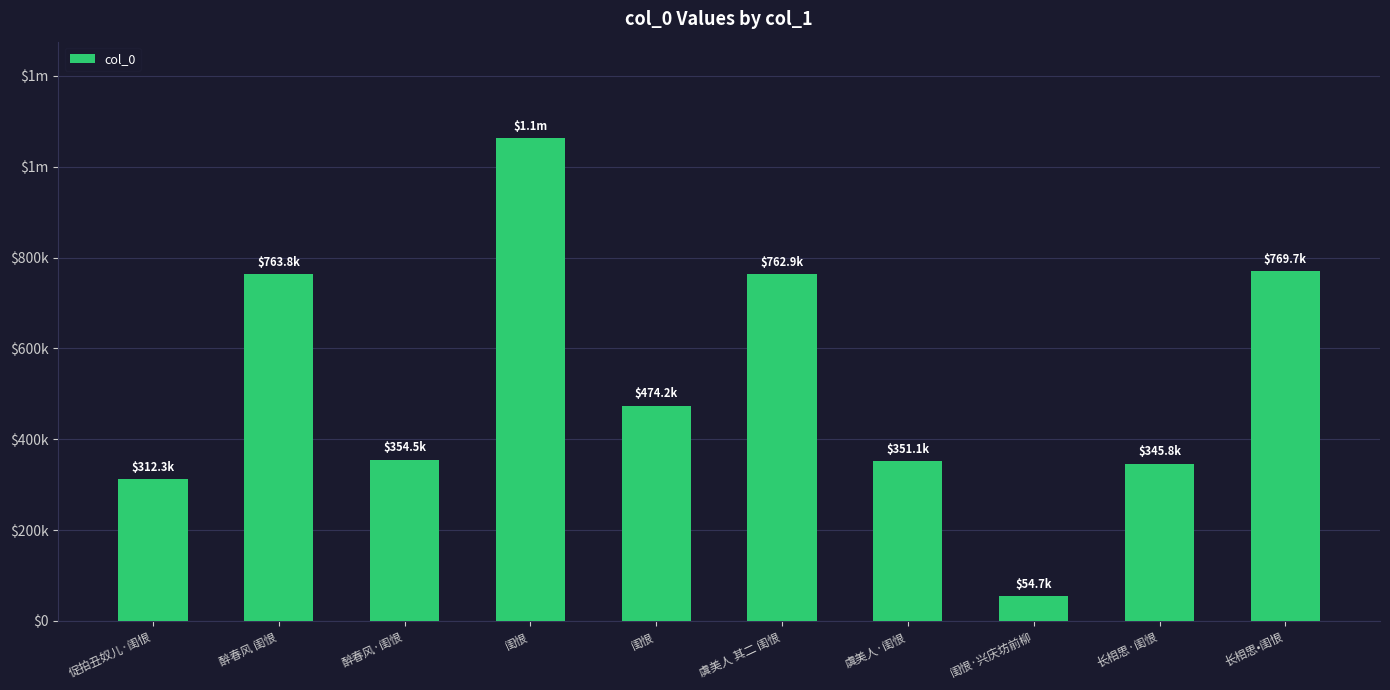

Does the chart contain any negative values?

No